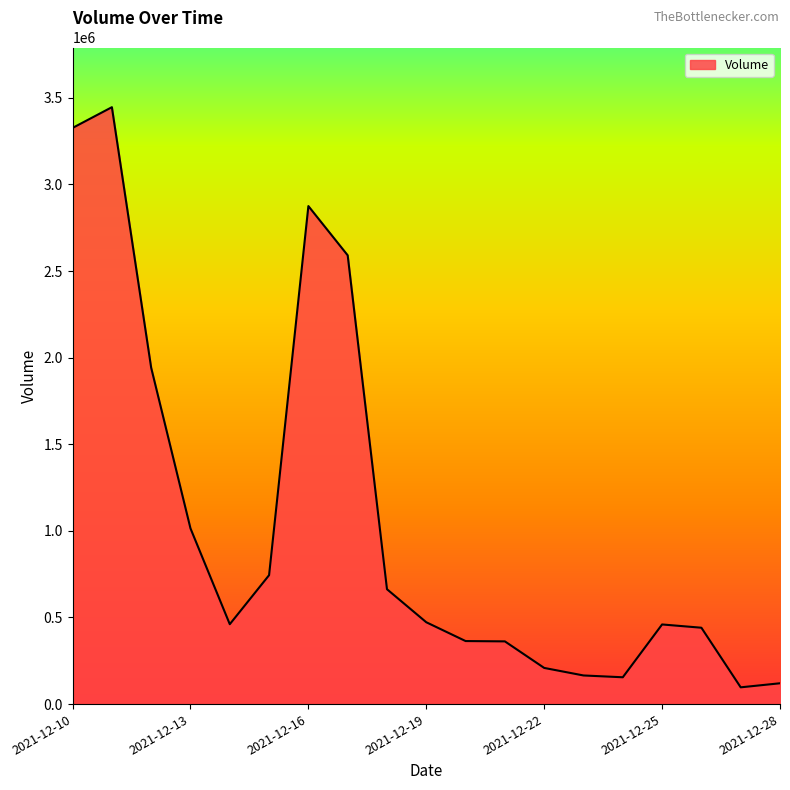

What is the difference between the maximum and minimum values?

3348992